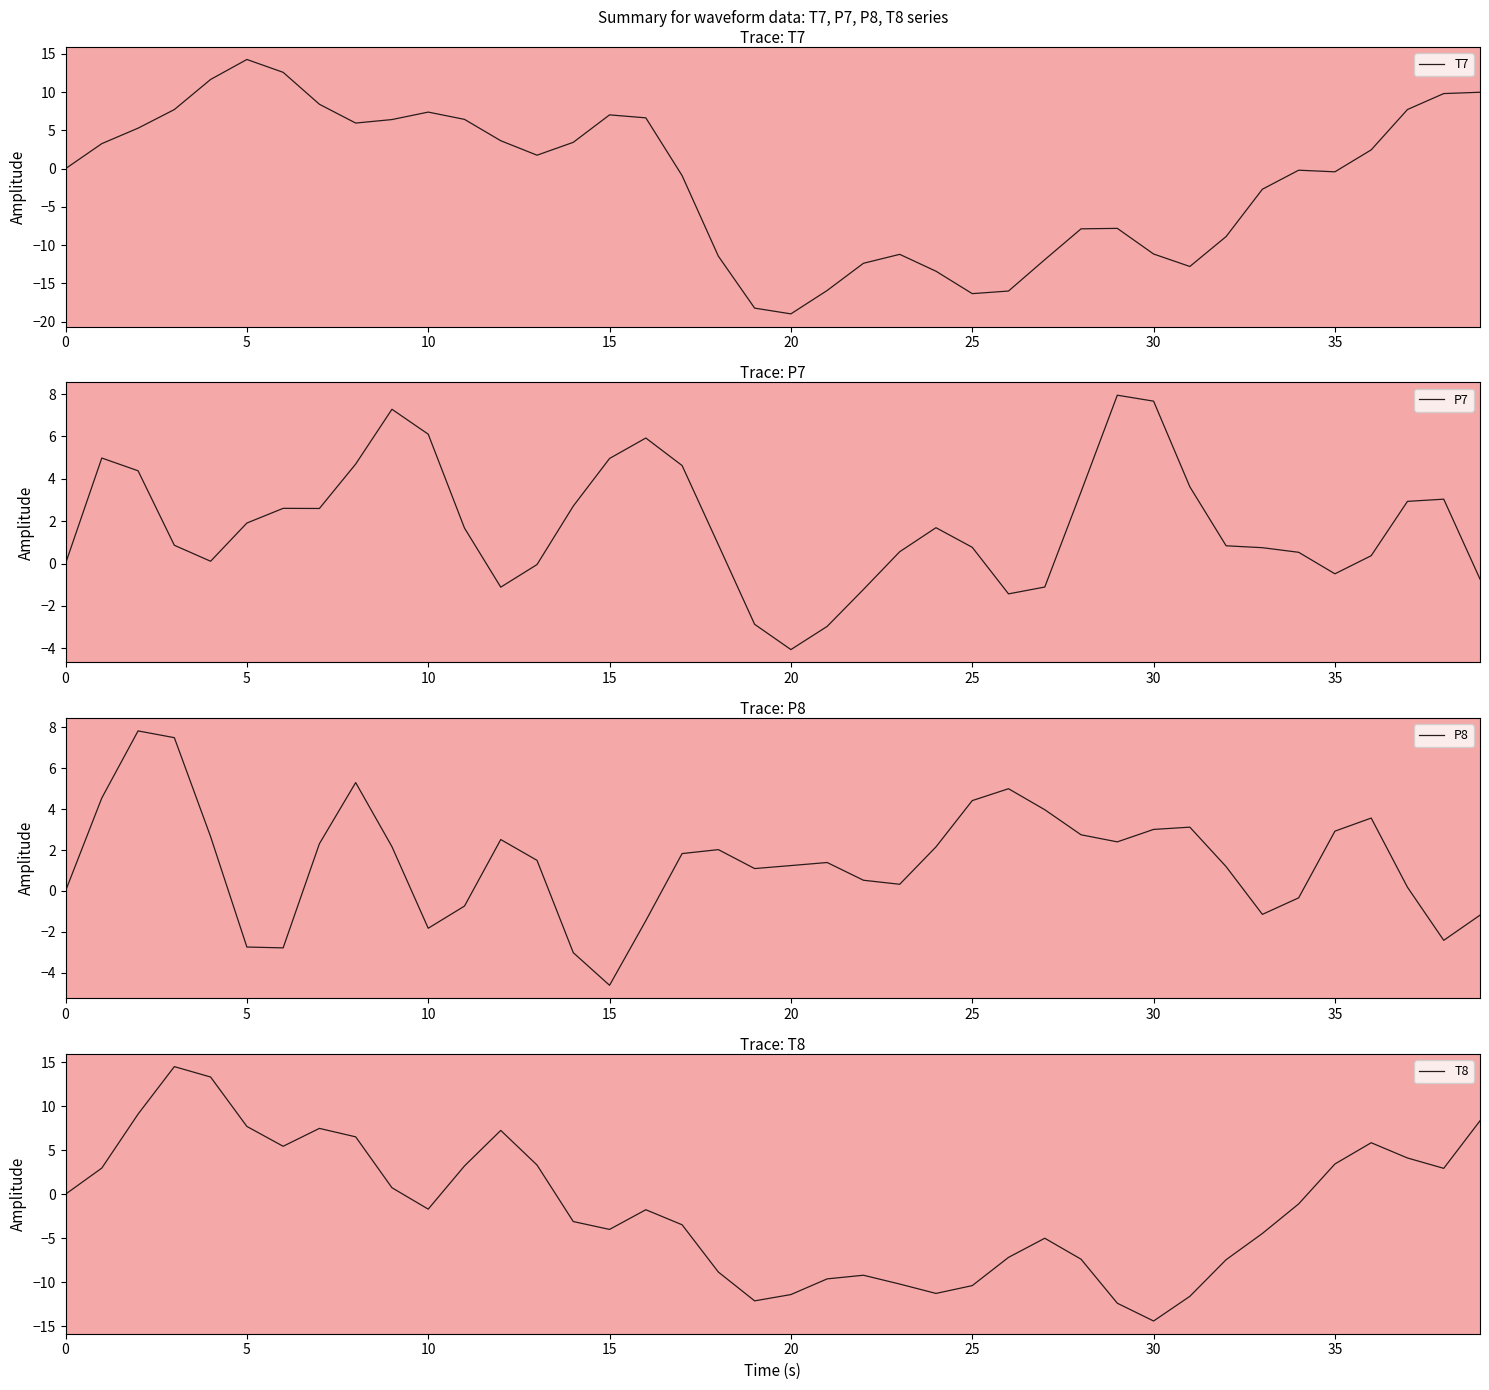

True or false: P7 and T8 intersect in this chart.

True